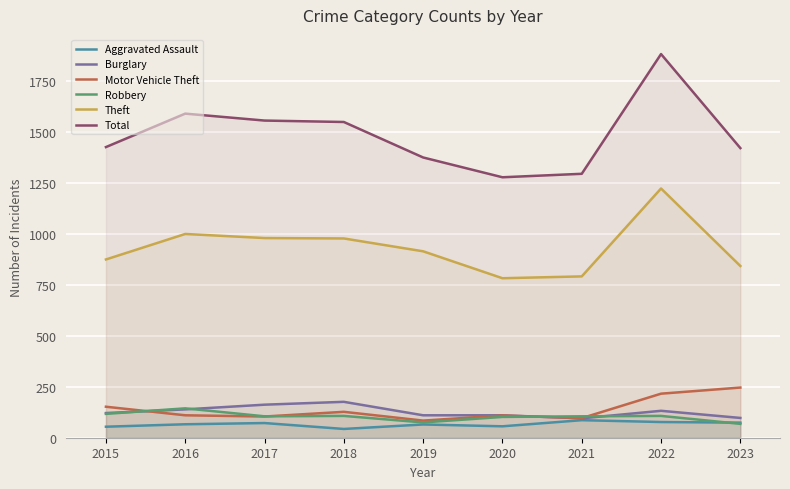

What are all the series names shown in the legend?

Aggravated Assault, Burglary, Motor Vehicle Theft, Robbery, Theft, Total